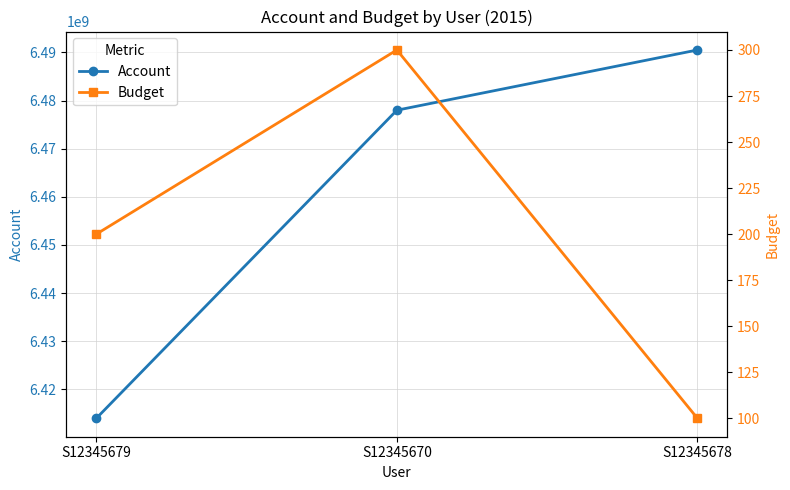

Which category has the highest value in the Account series?

S12345678